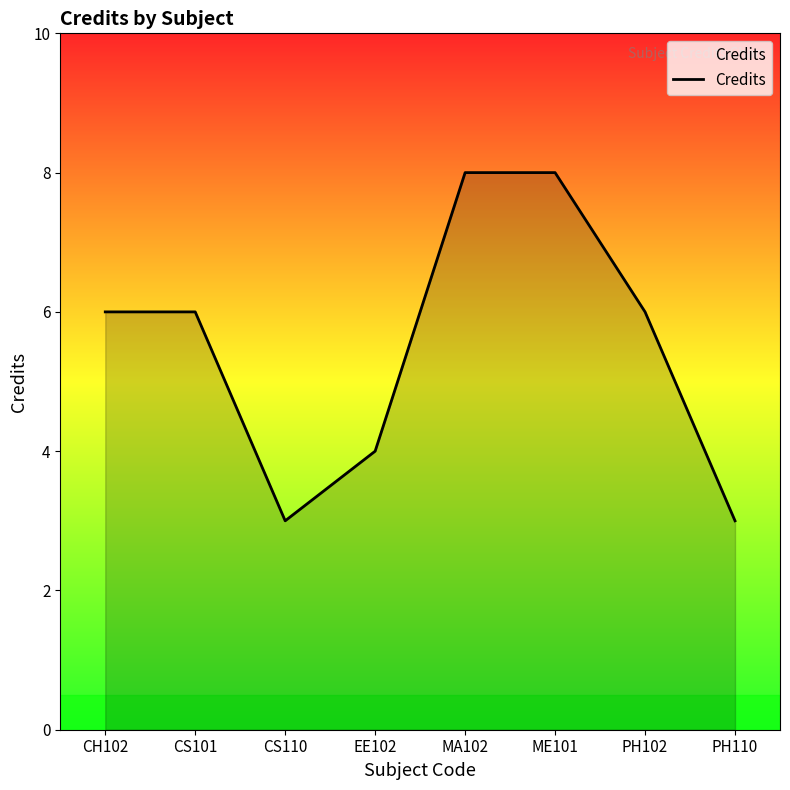

How many categories are shown in the chart?

8